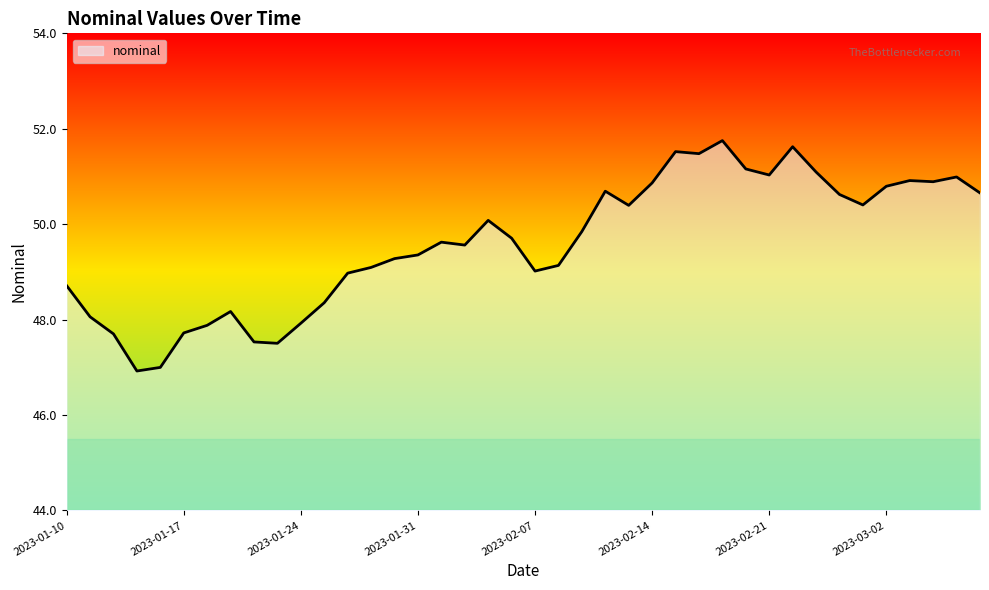

What is the minimum value shown in the chart?

46.9